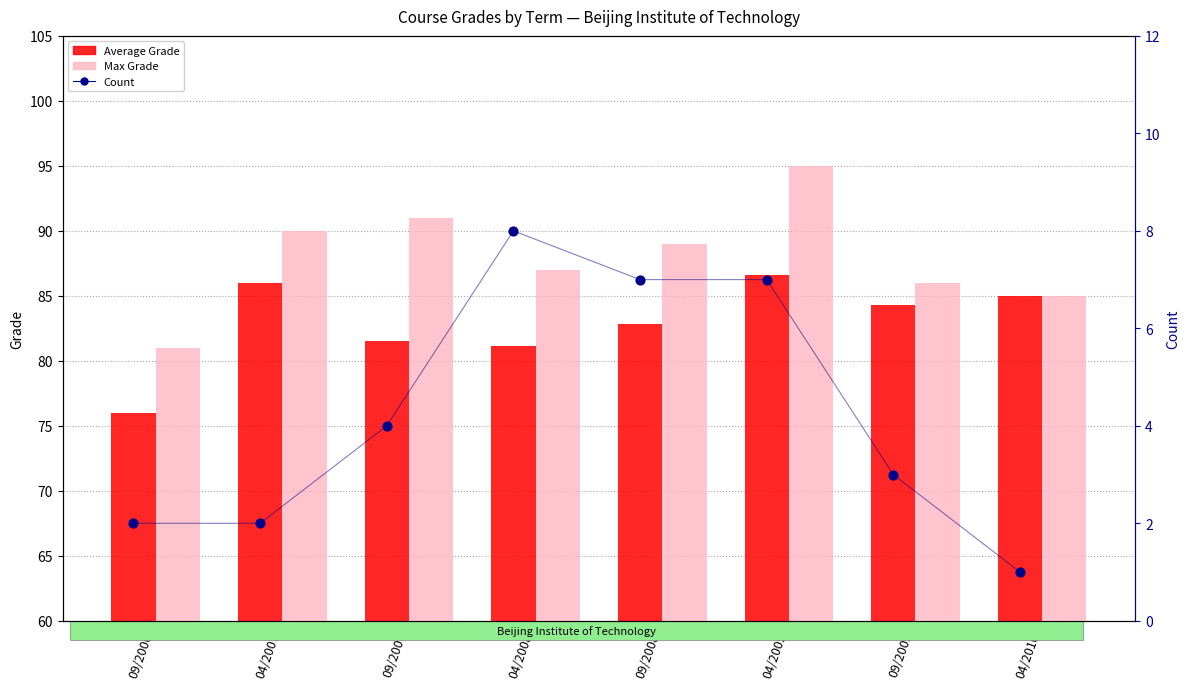

Which series has the widest spread of Y values?

Max Grade